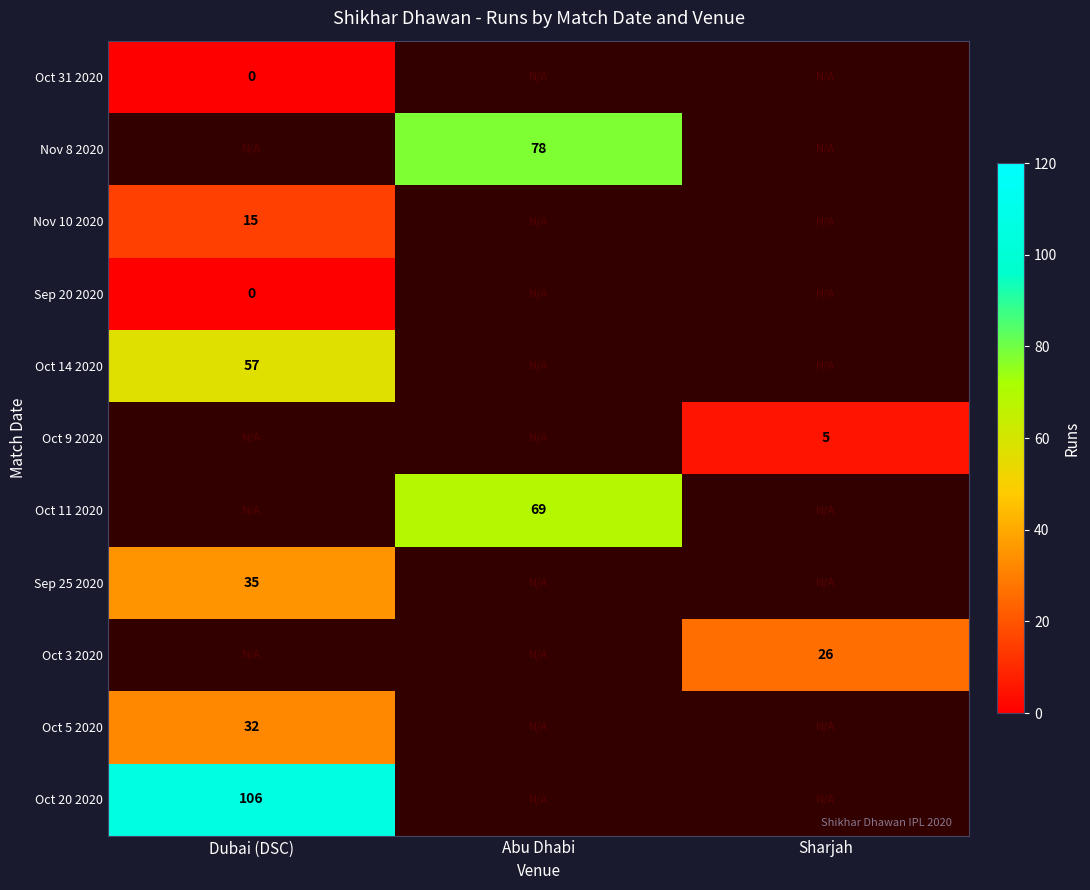

The Oct 9 2020 series shows 5 at Sharjah. True or false?

True